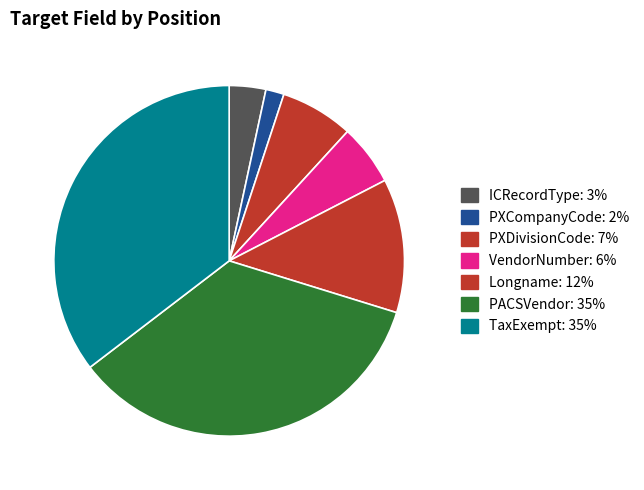

To the nearest percent, what is the combined percentage of VendorNumber and TaxExempt?

41%